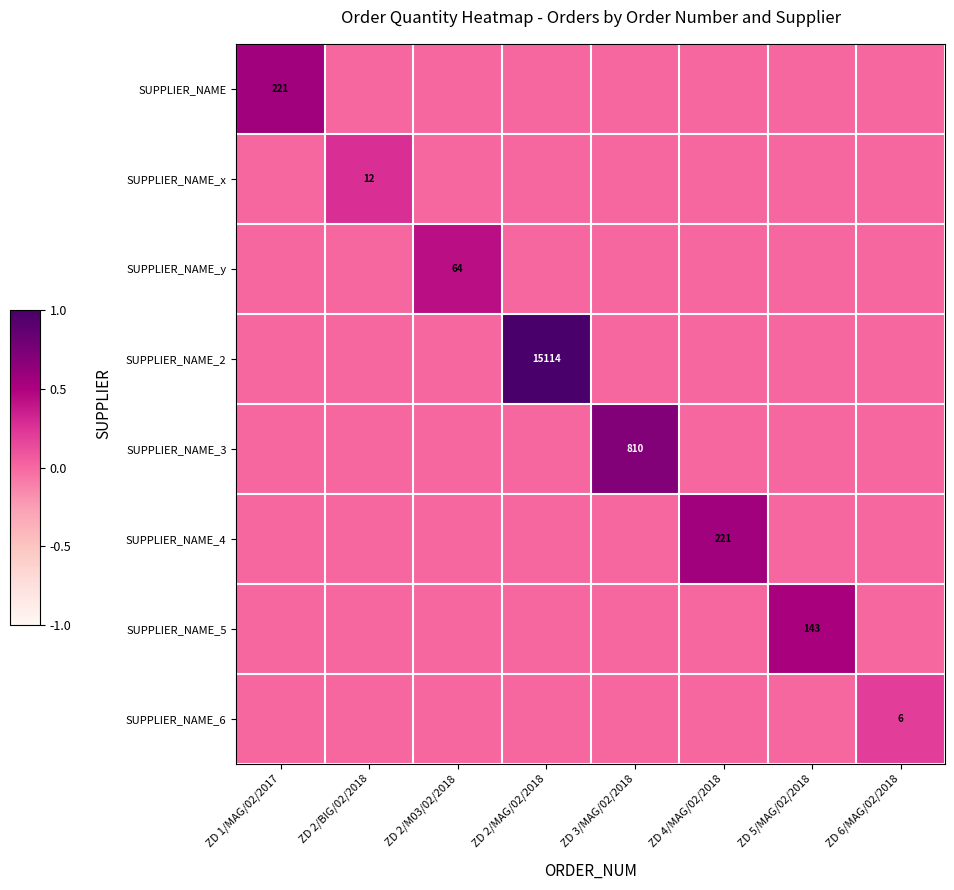

Is it true that SUPPLIER_NAME_y equals 36 at ZD 2/M03/02/2018?

False